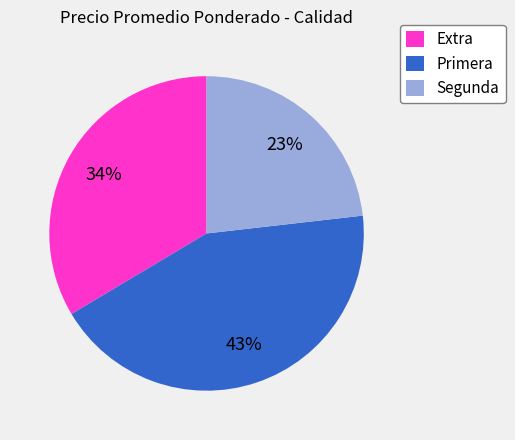

How many slices are in this pie chart?

3